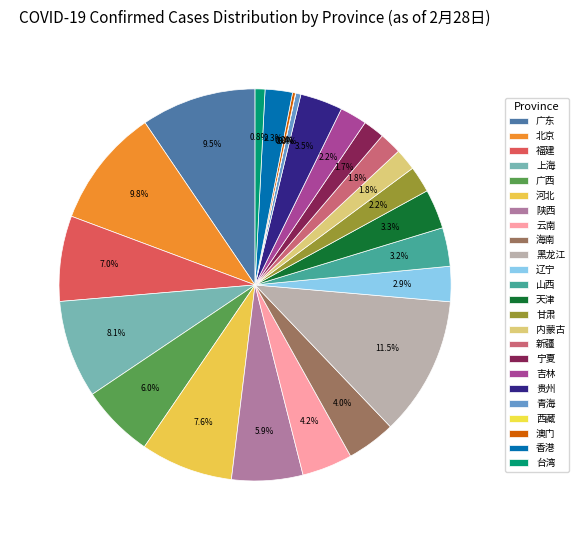

To the nearest percent, what is the difference between the 吉林 and 天津 slice percentages?

1%